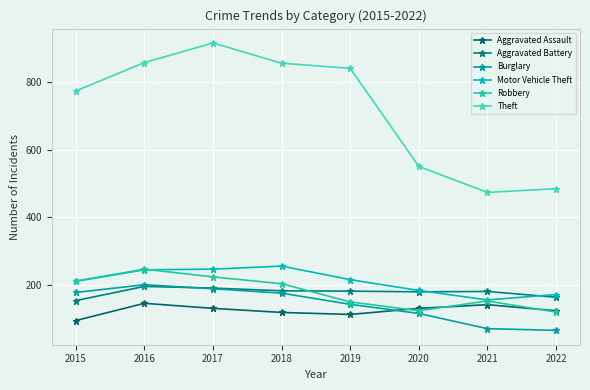

Reading left to right, list all the values displayed in this chart.

Aggravated Assault: 2015=95	2016=146	2017=131	2018=119	2019=113	2020=131	2021=142	2022=124
Aggravated Battery: 2015=154	2016=196	2017=191	2018=183	2019=182	2020=180	2021=181	2022=164
Burglary: 2015=178	2016=201	2017=189	2018=176	2019=143	2020=116	2021=71	2022=66
Motor Vehicle Theft: 2015=211	2016=245	2017=247	2018=256	2019=216	2020=184	2021=156	2022=172
Robbery: 2015=212	2016=247	2017=224	2018=204	2019=150	2020=124	2021=153	2022=120
Theft: 2015=774	2016=858	2017=916	2018=856	2019=841	2020=551	2021=474	2022=485